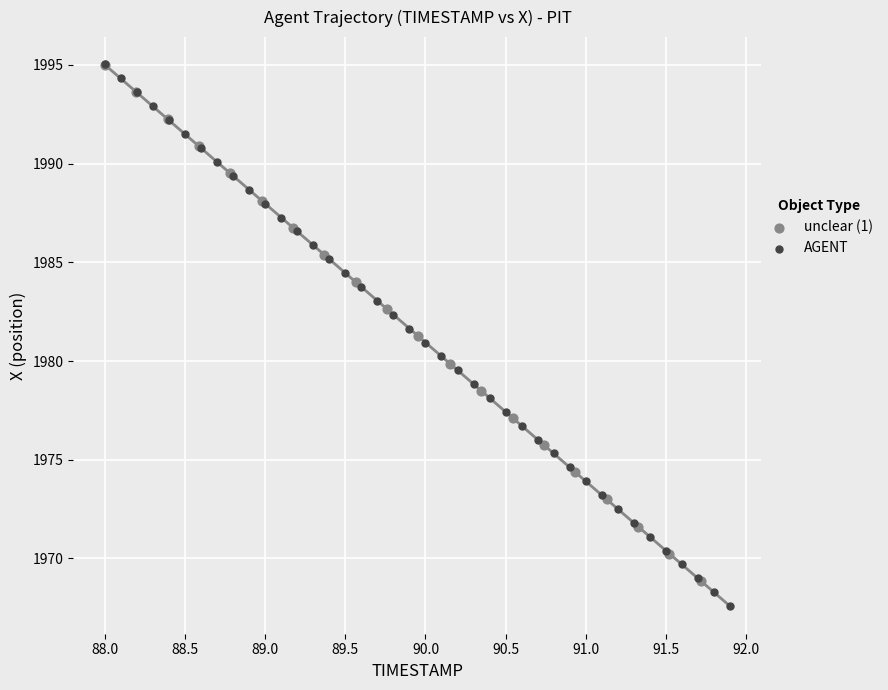

Which series contains the lowest Y value?

AGENT